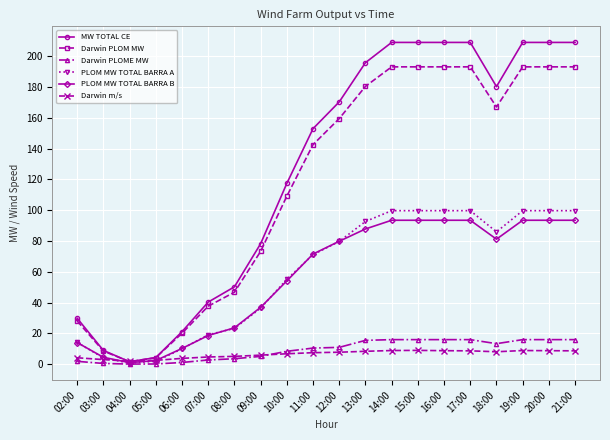

What is the maximum value shown in the chart?

209.1